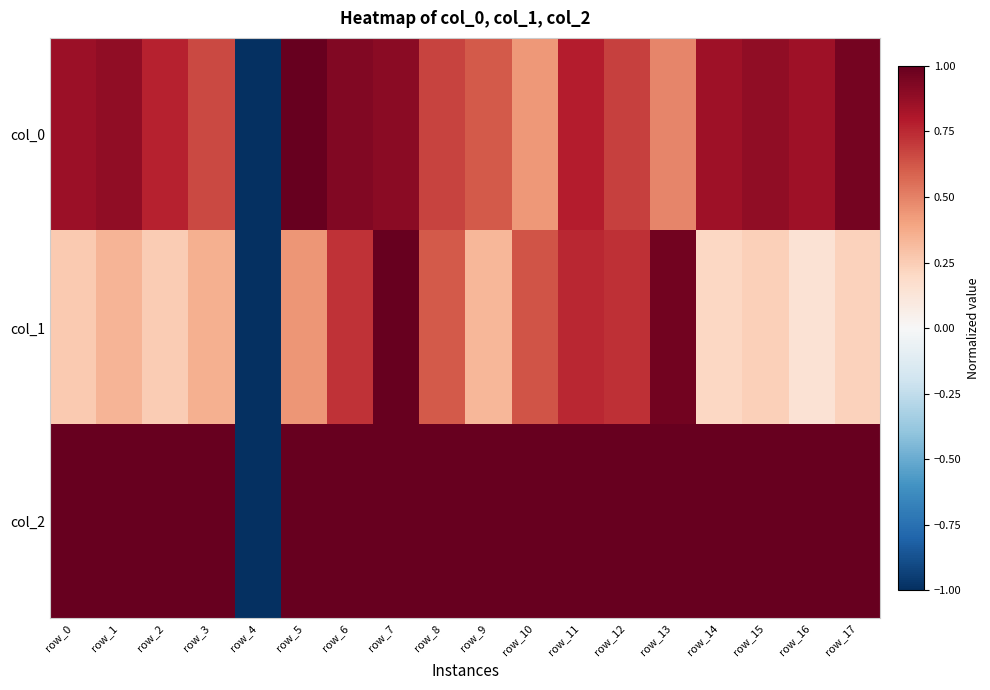

At how many categories does at least one series exceed 0?

17